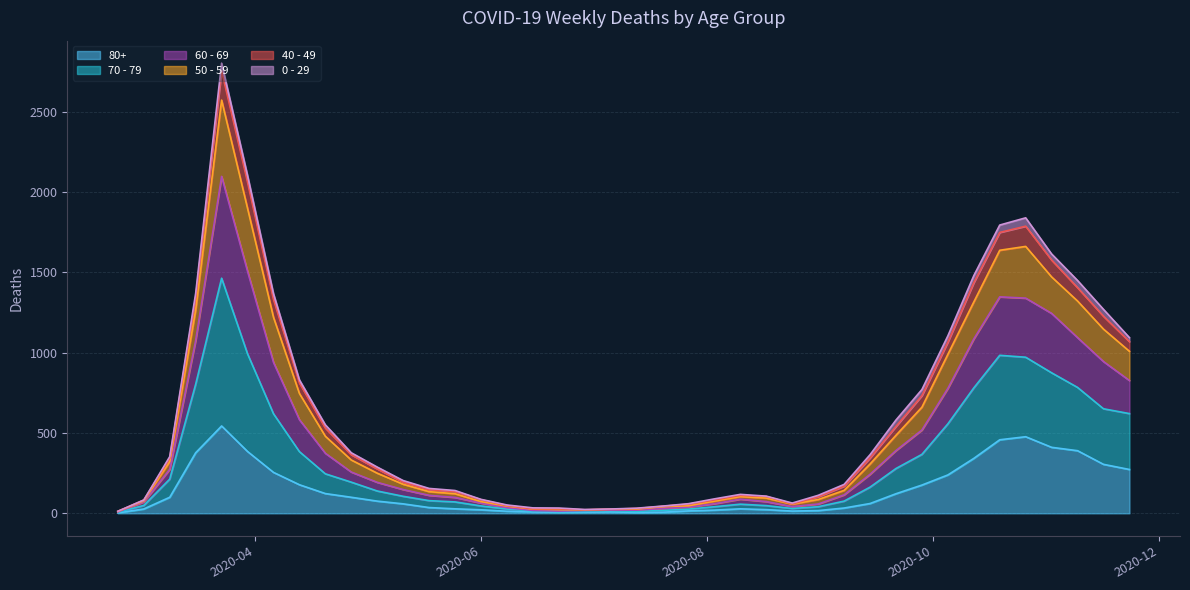

What are all the series names shown in the legend?

80+, 70 - 79, 60 - 69, 50 - 59, 40 - 49, 0 - 29